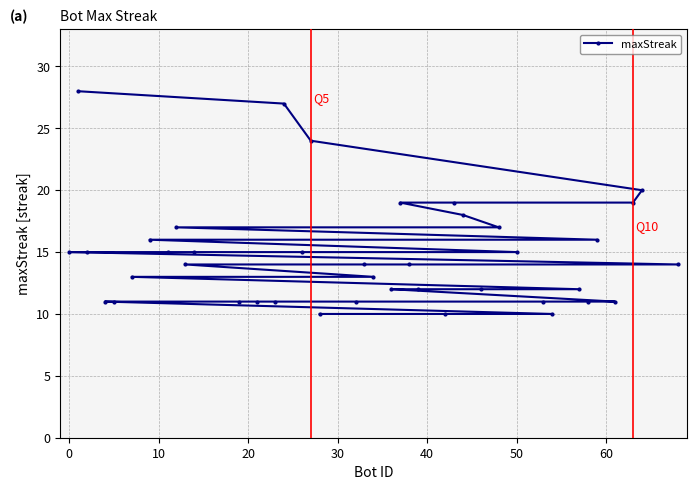

What is the maximum value shown in the chart?

28